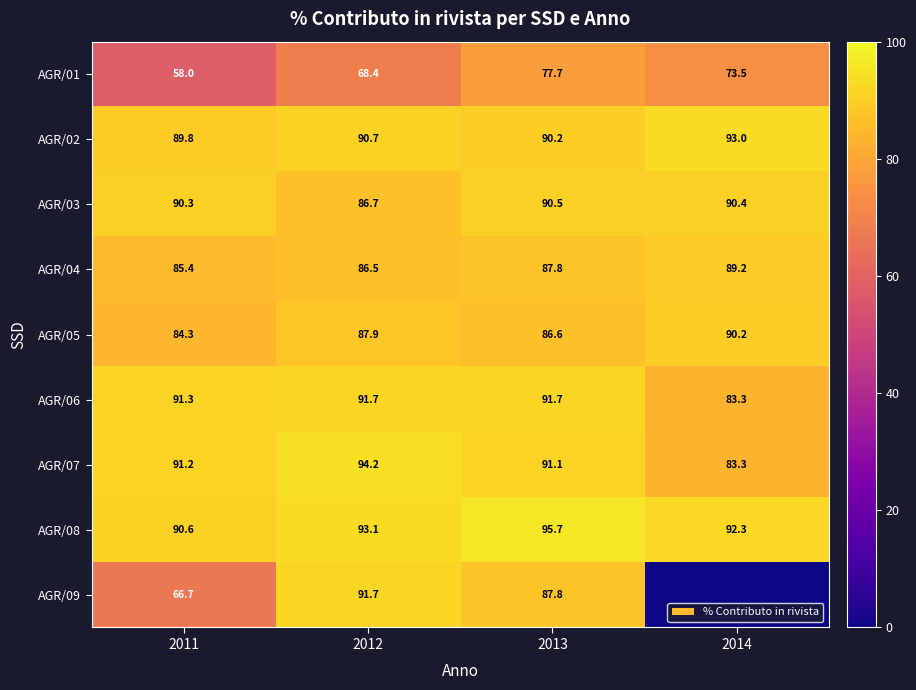

At which label does AGR/08 reach its minimum?

2011